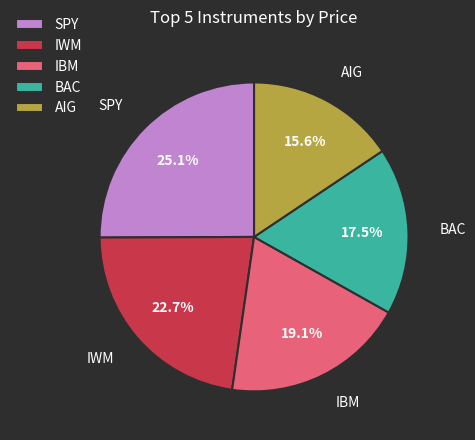

Does any single category account for the majority?

No